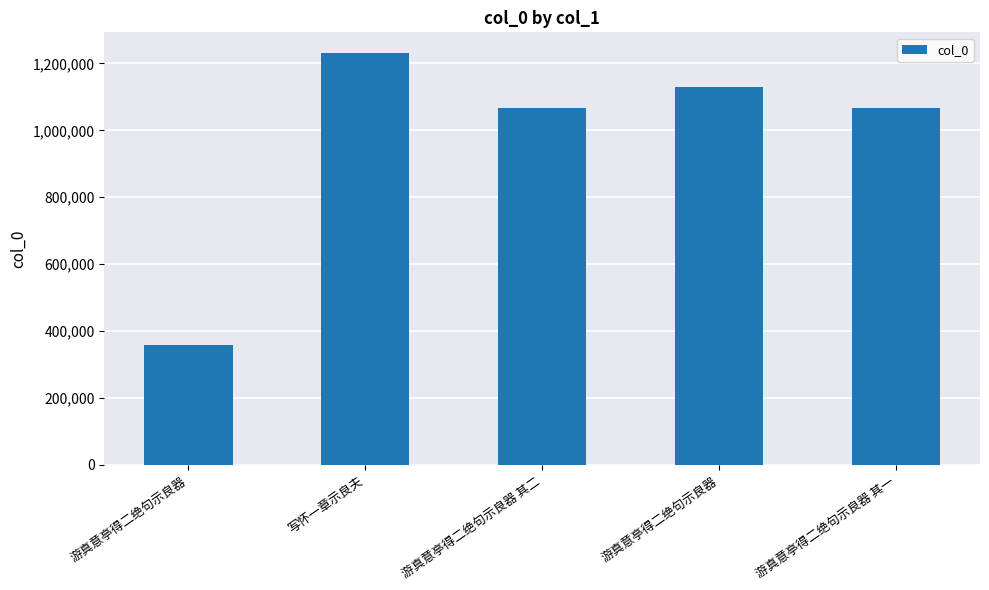

Approximately how many times larger is the value at 游真意亭得二绝句示良器 compared to 游真意亭得二绝句示良器 其一?

1.1